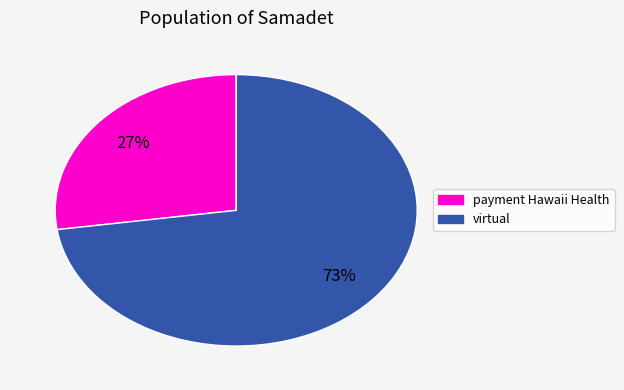

How many segments does this pie chart have?

2